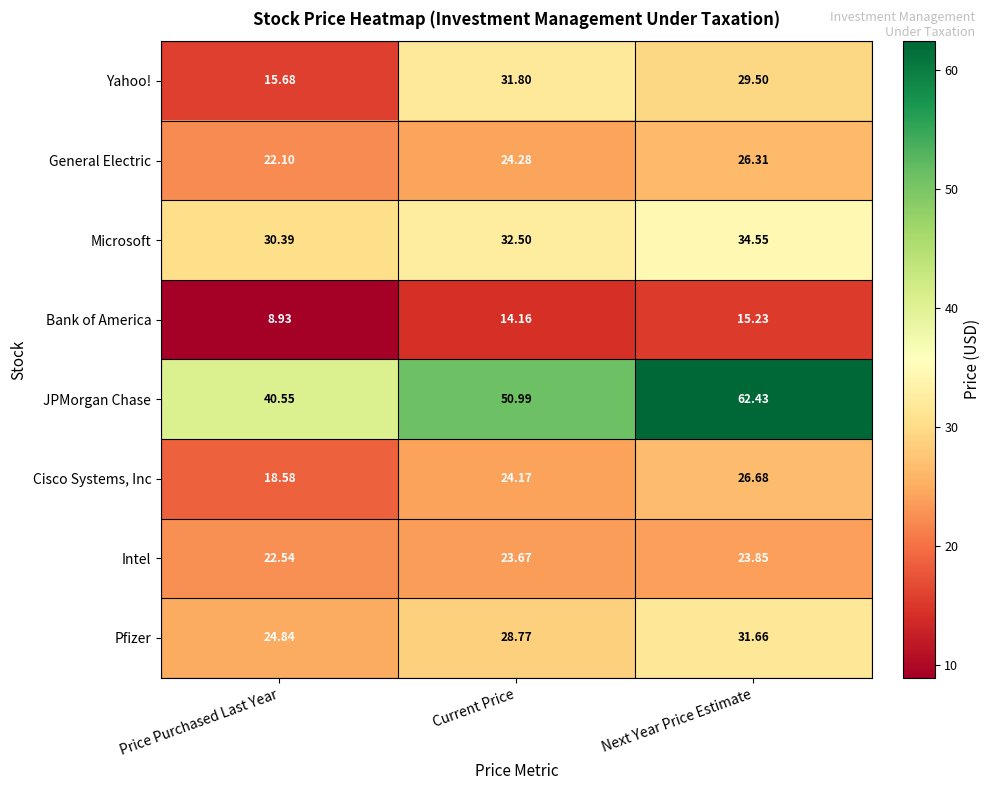

At which category is the sum across all series the highest?

Next Year Price Estimate